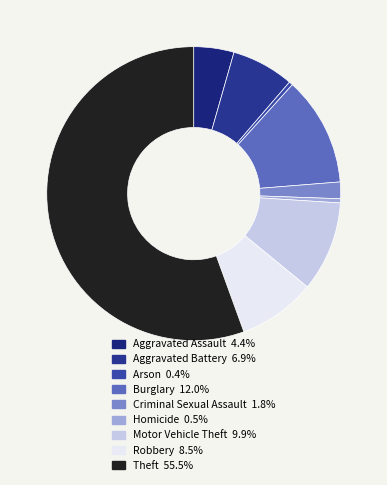

The Homicide slice represents 6% of the pie. True or false?

False